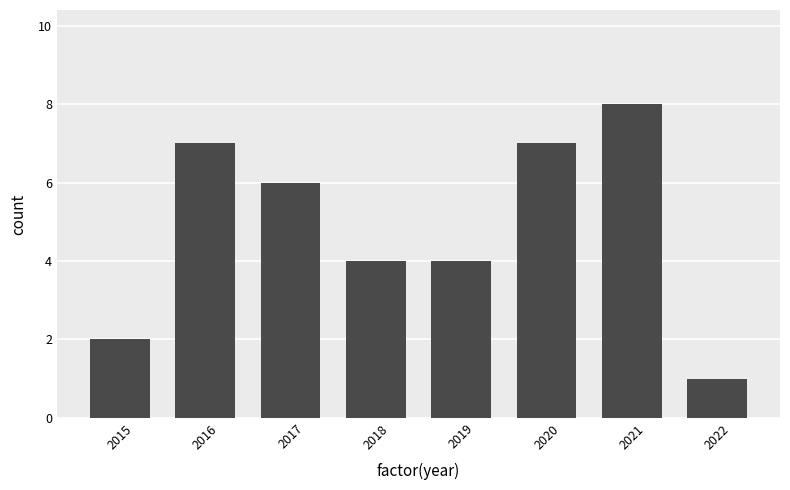

Reading right to left, transcribe all the data shown in this chart.

1	8	7	4	4	6	7	2